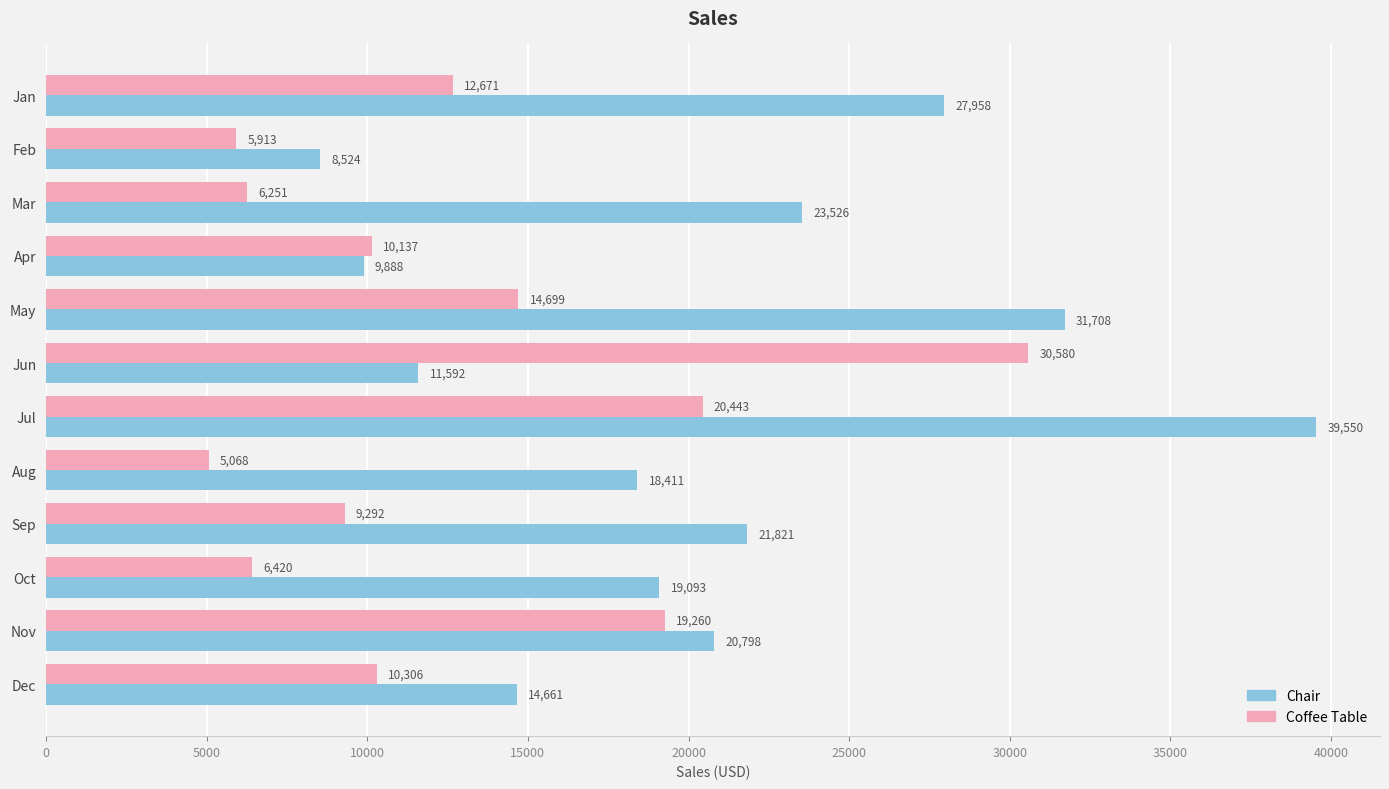

Which series has the largest total across all categories?

Chair